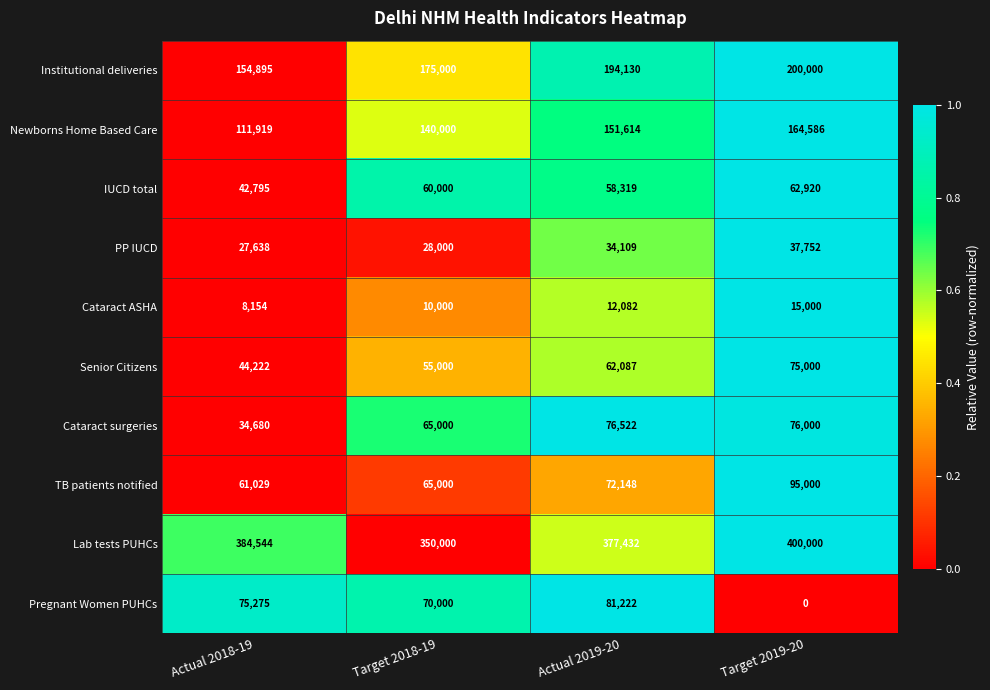

How many Newborns Home Based Care values are between 140000 and 164586?

3